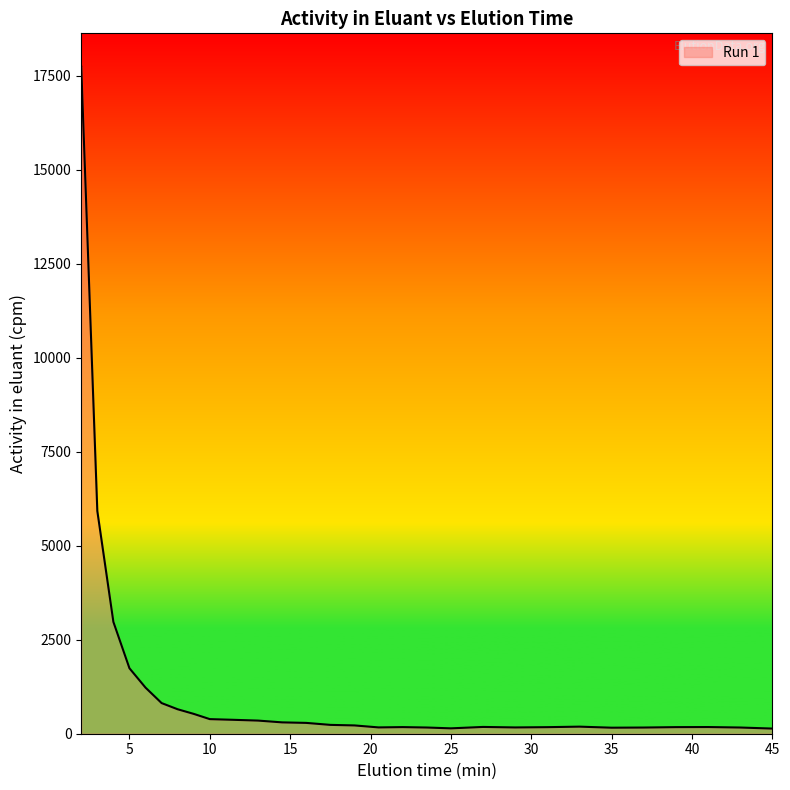

How many values are below 220?

14